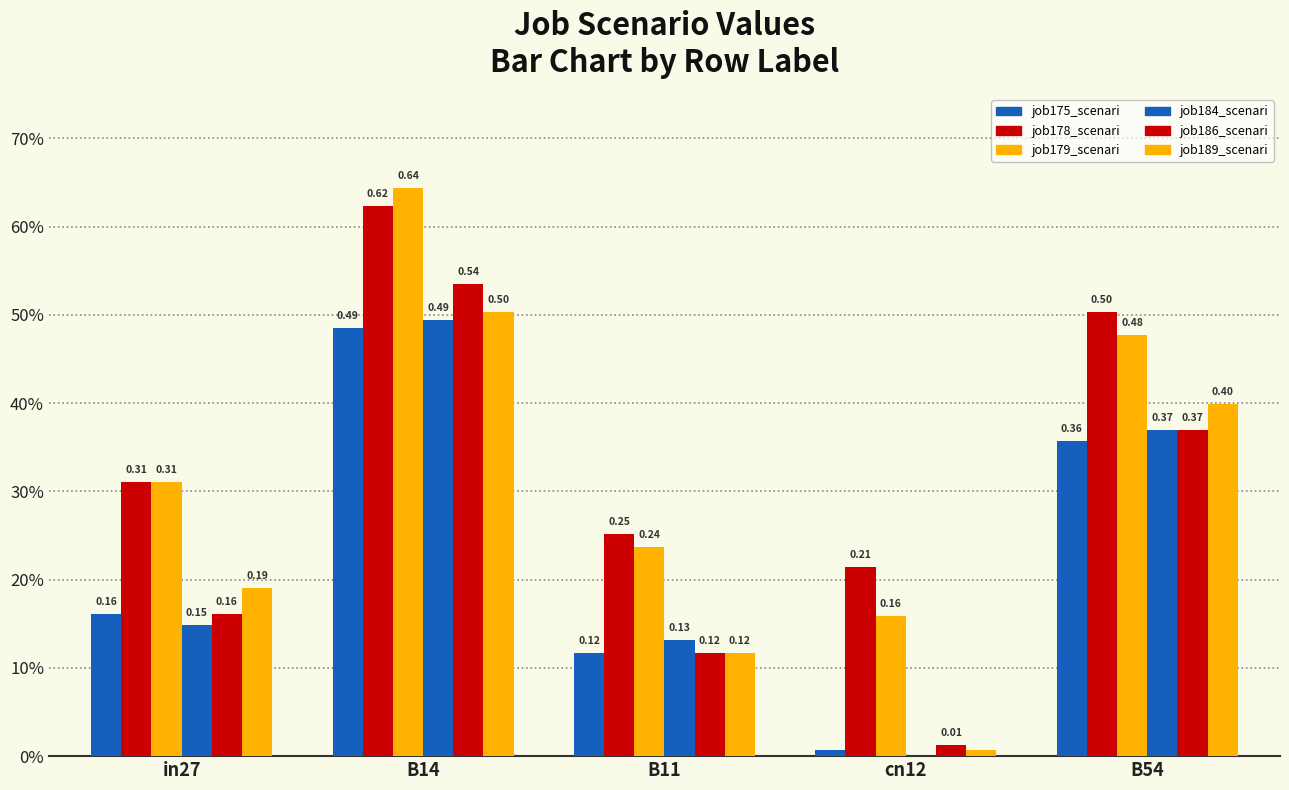

Are the bars grouped side by side (vs. stacked)?

Yes